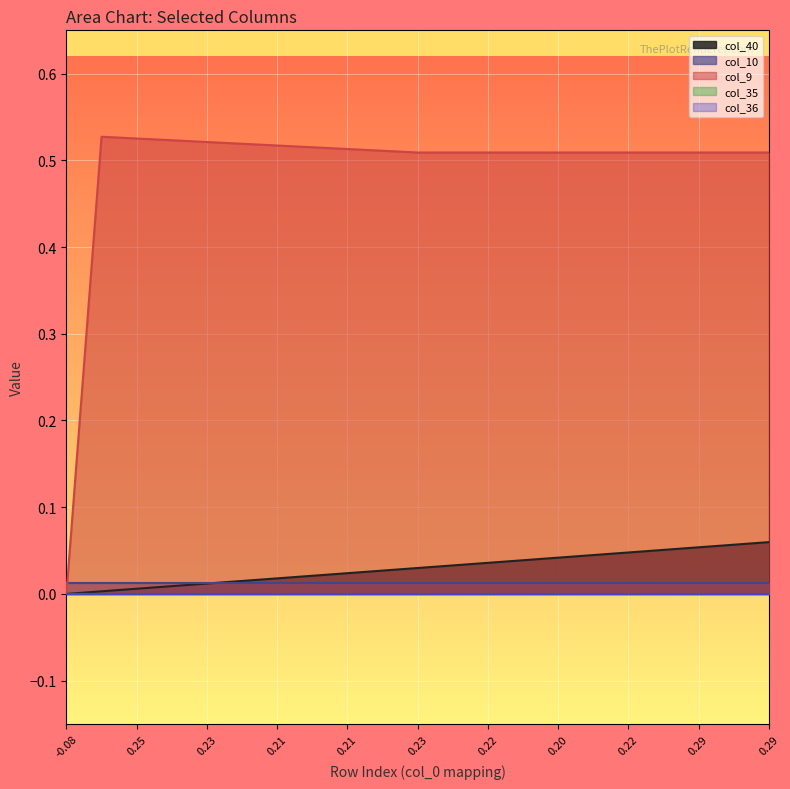

True or false: col_9 and col_40 cross at least once.

False